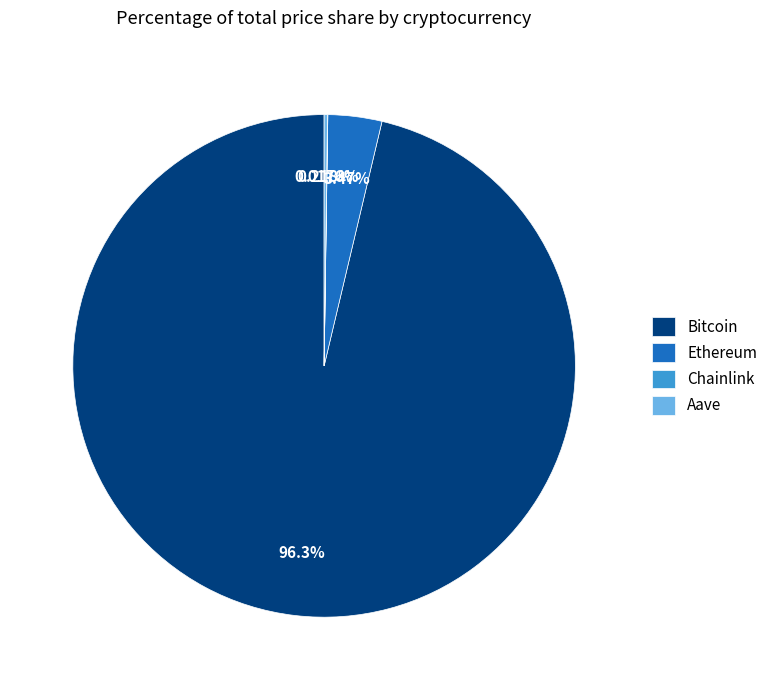

Which slice represents more than half of the pie?

Bitcoin